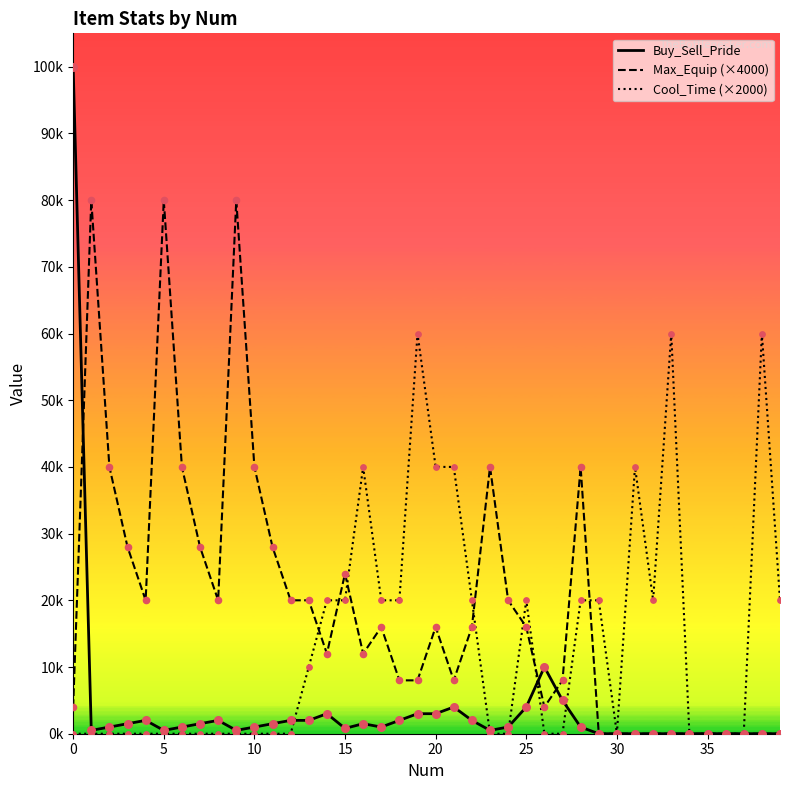

Which series has the largest total across all categories?

Max_Equip (×4000)